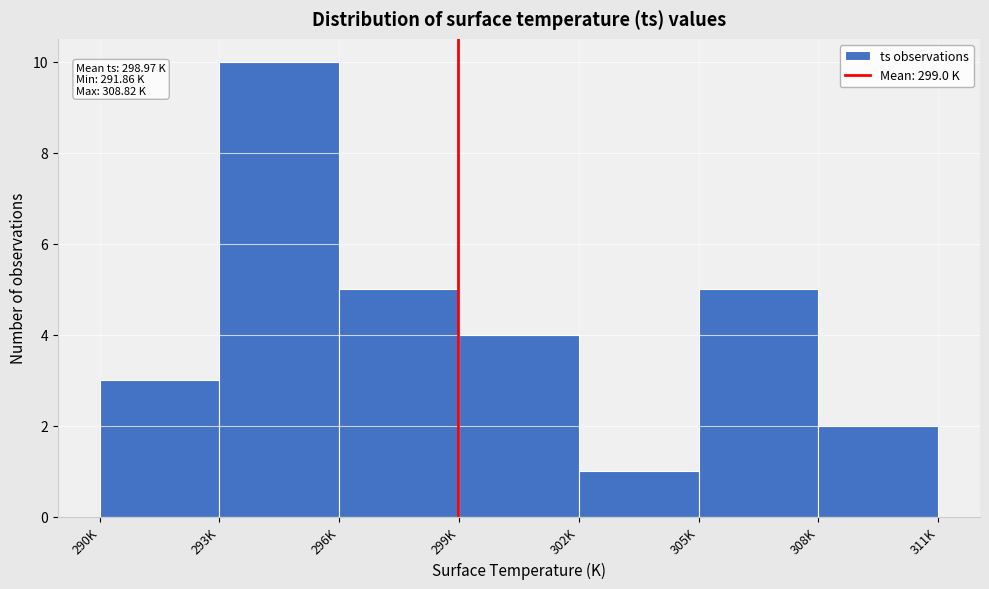

Reading left to right, list all the values displayed in this chart.

3	10	5	4	1	5	2